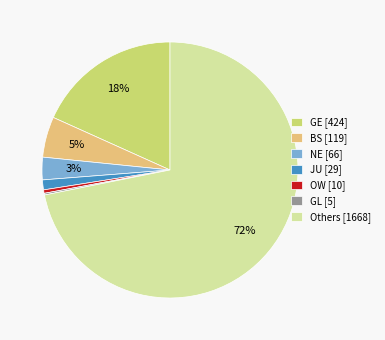

The OW [10] slice represents 14% of the pie. True or false?

False